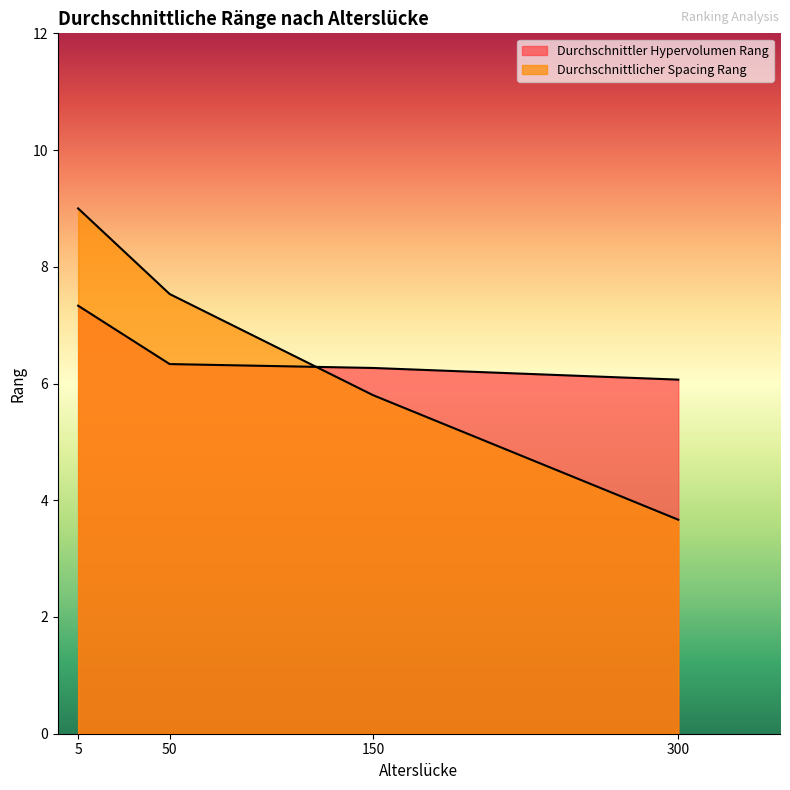

True or false: Durchschnittlicher Spacing Rang and Durchschnittler Hypervolumen Rang cross at least once.

True